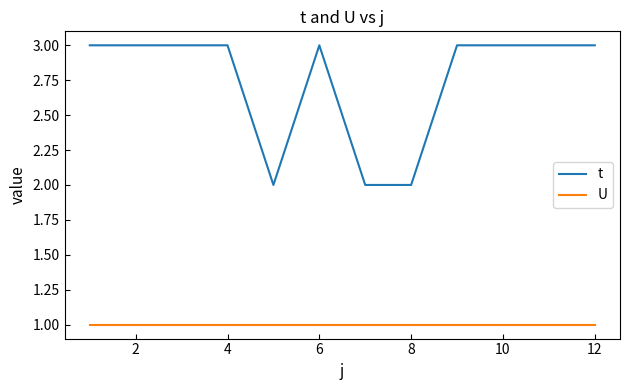

True or false: t and U cross at least once.

False